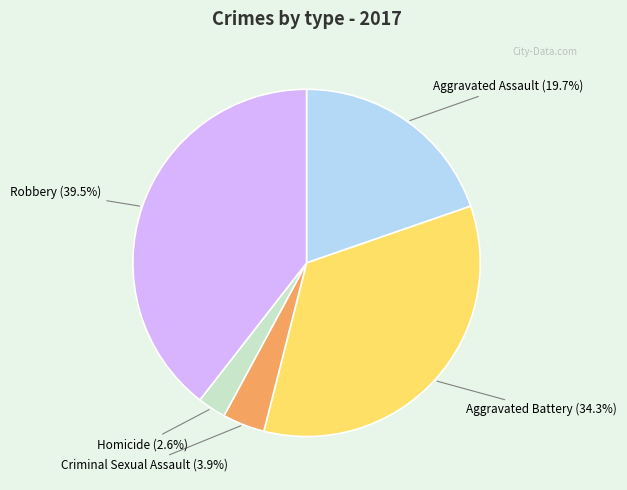

Rank the categories by value from highest to lowest.

Robbery, Aggravated Battery, Aggravated Assault, Criminal Sexual Assault, Homicide